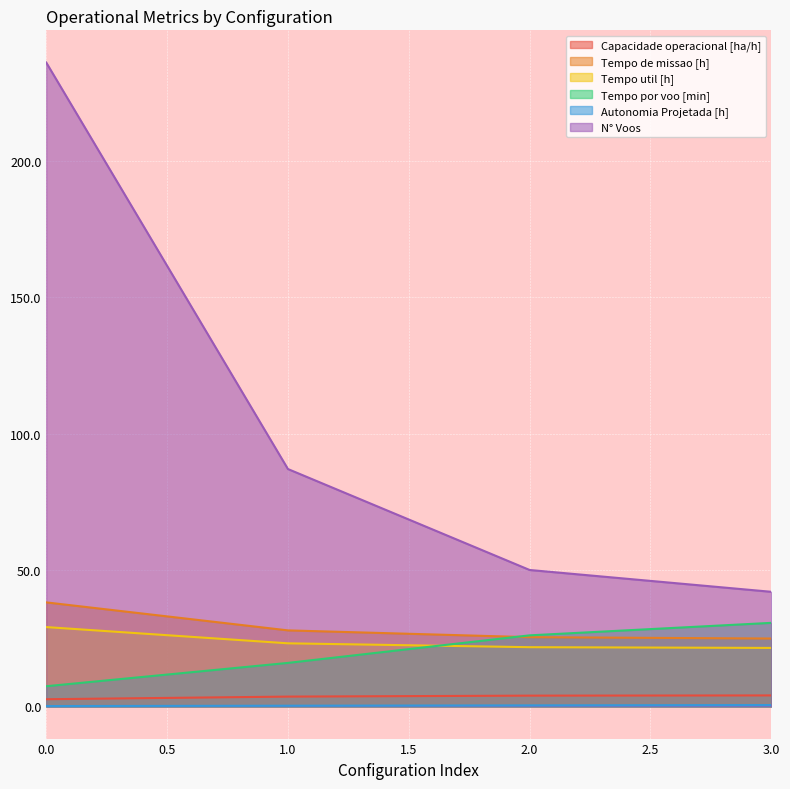

What is the lowest value of the Tempo por voo [min] series?

7.4